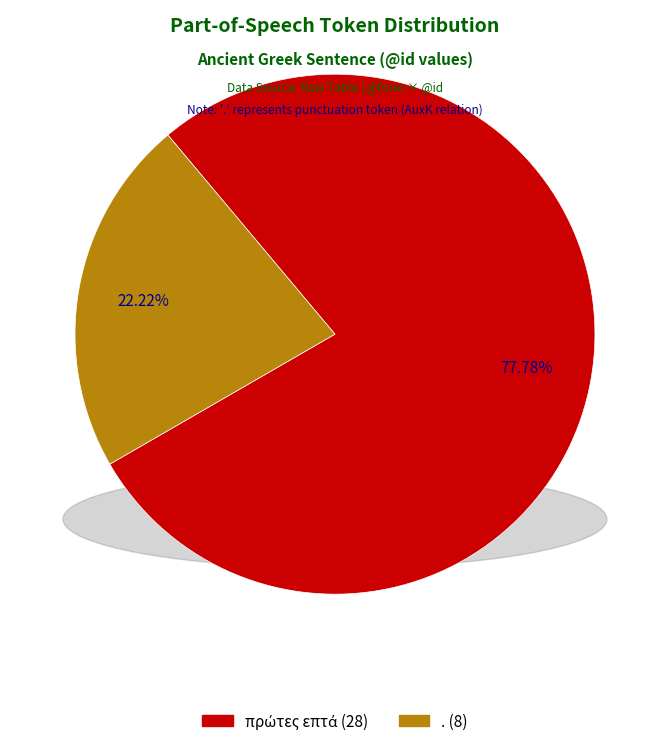

Does . (8) represent more than half of the total?

No